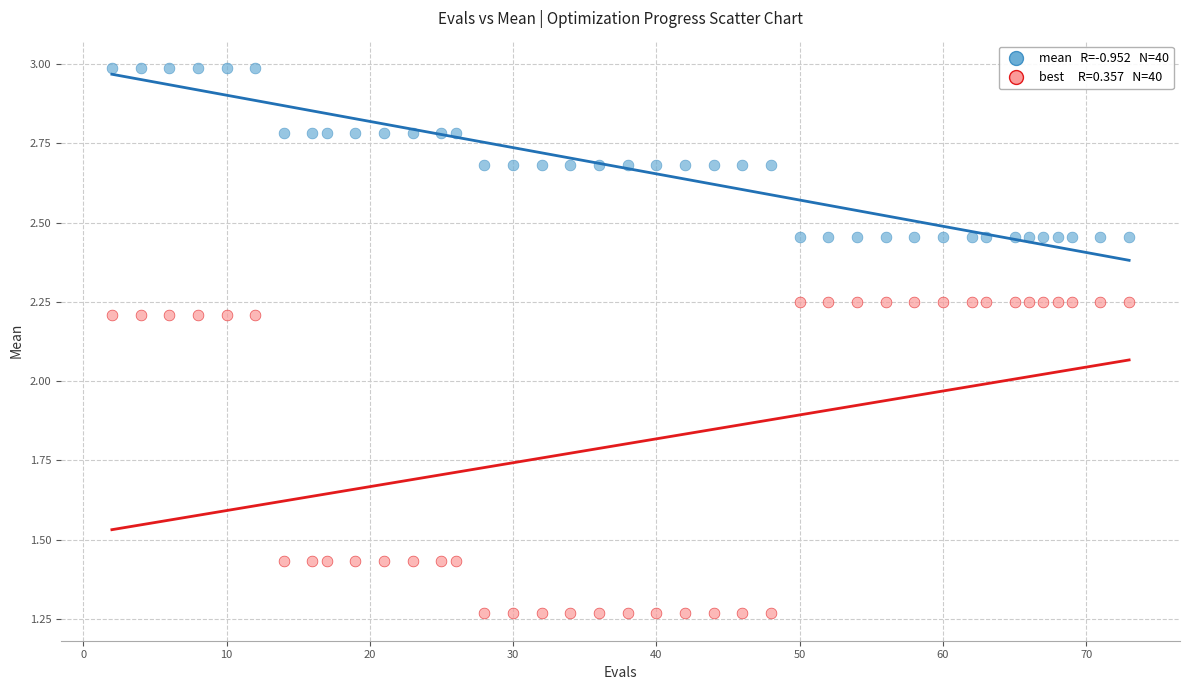

Across all data points, what is the range of X values (max minus min)?

71.0